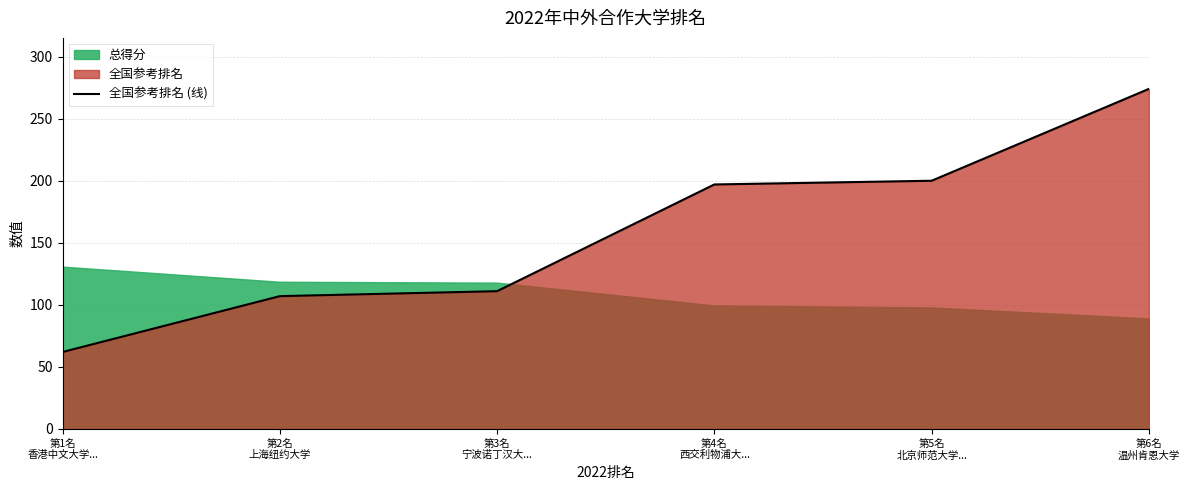

Does the chart display data point markers on the line(s)?

No